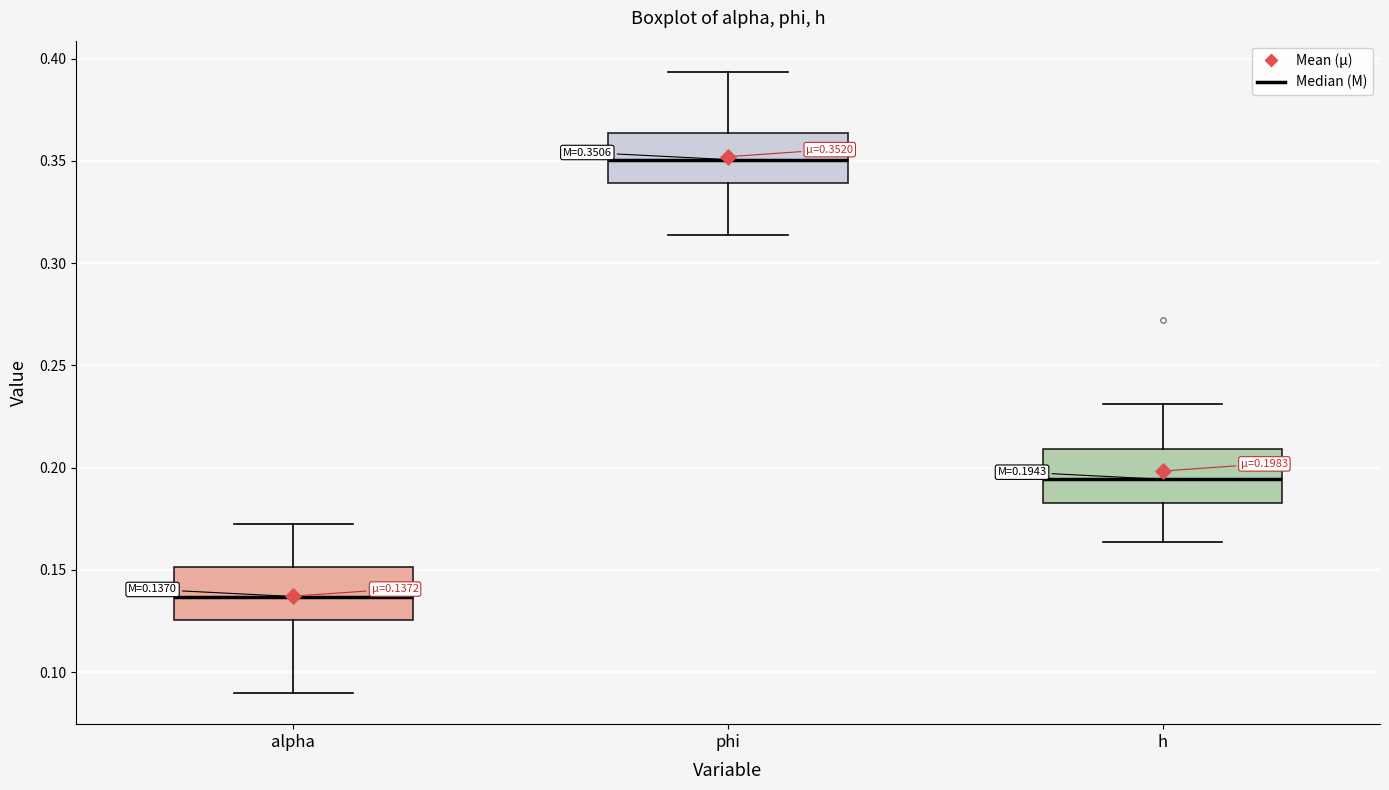

Which box's median line is the highest?

phi